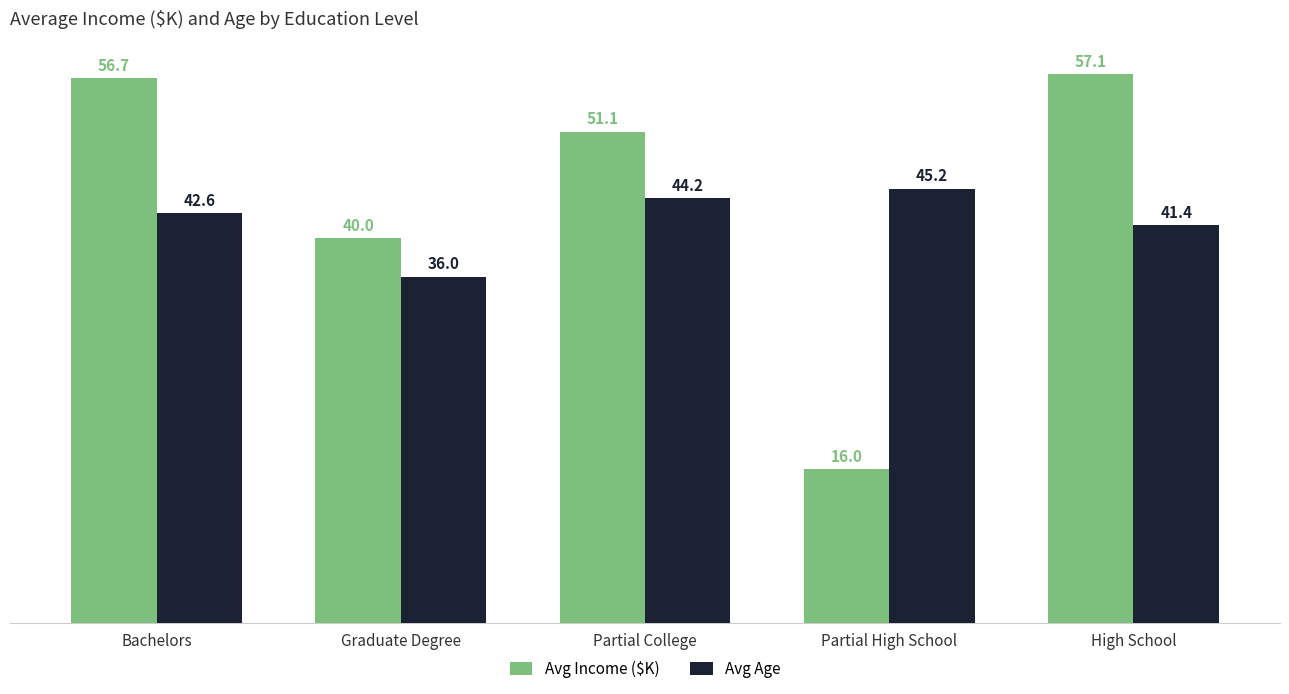

What is the smallest value displayed?

16.0